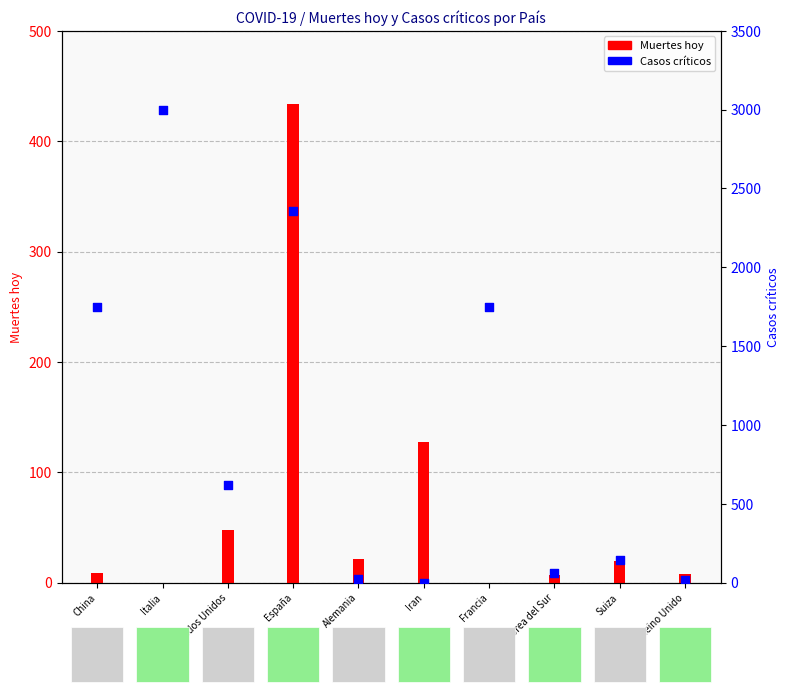

At how many categories does at least one series exceed 1317?

4